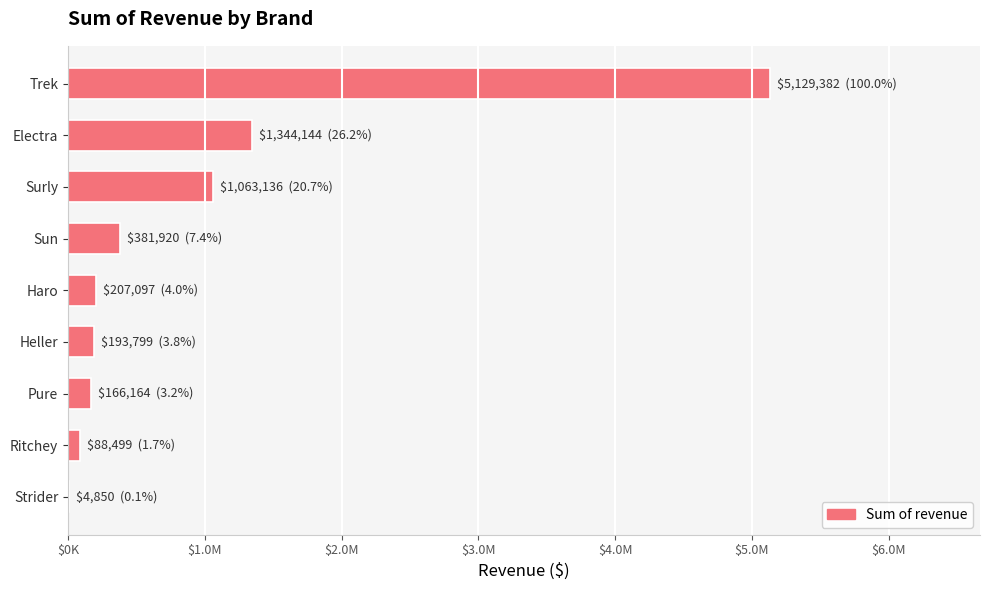

Are the bars horizontal?

Yes